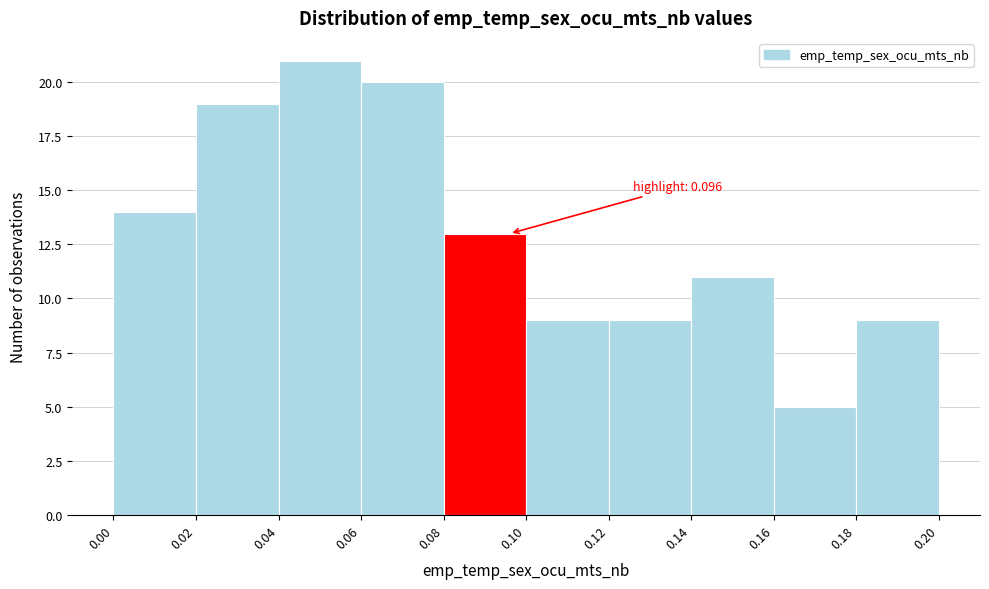

Over which range of the x-axis is the bar tallest?

0.04 to 0.06